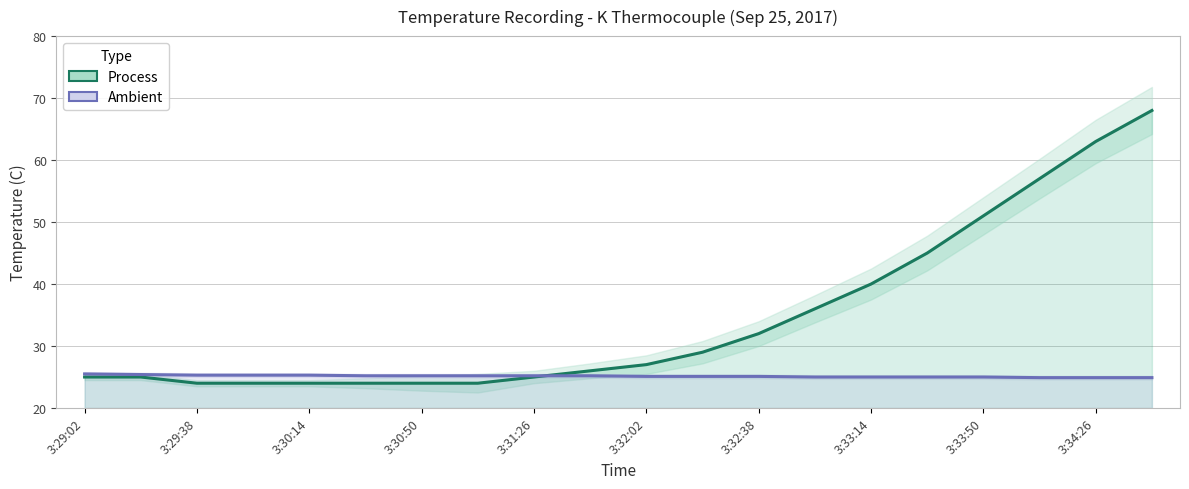

At 3:33:14, list the series in order from smallest to largest.

Ambient, Process